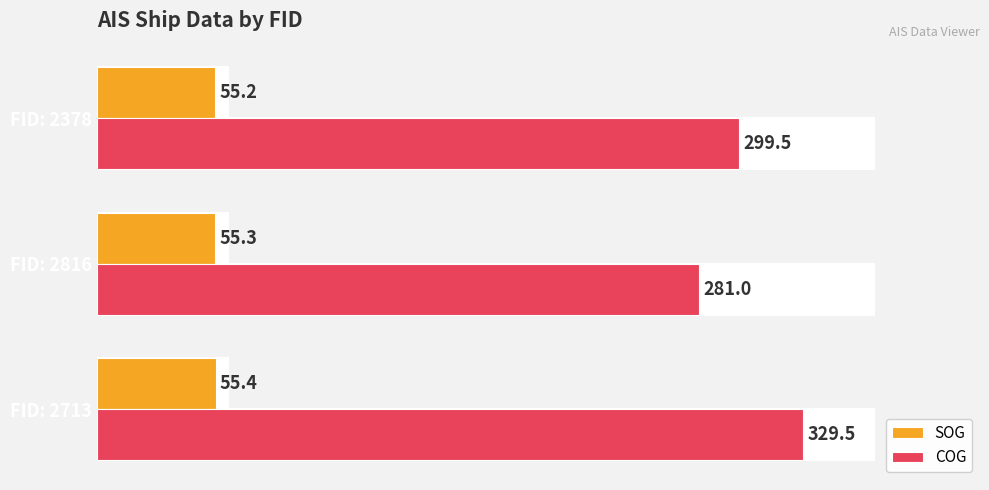

What is the smallest value displayed?

55.2